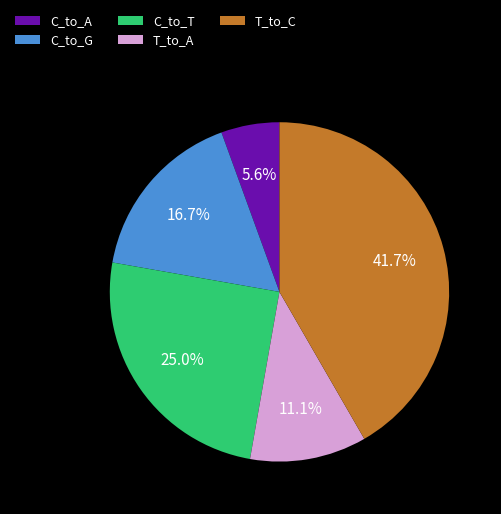

Rank the categories by value from lowest to highest.

C_to_A, T_to_A, C_to_G, C_to_T, T_to_C